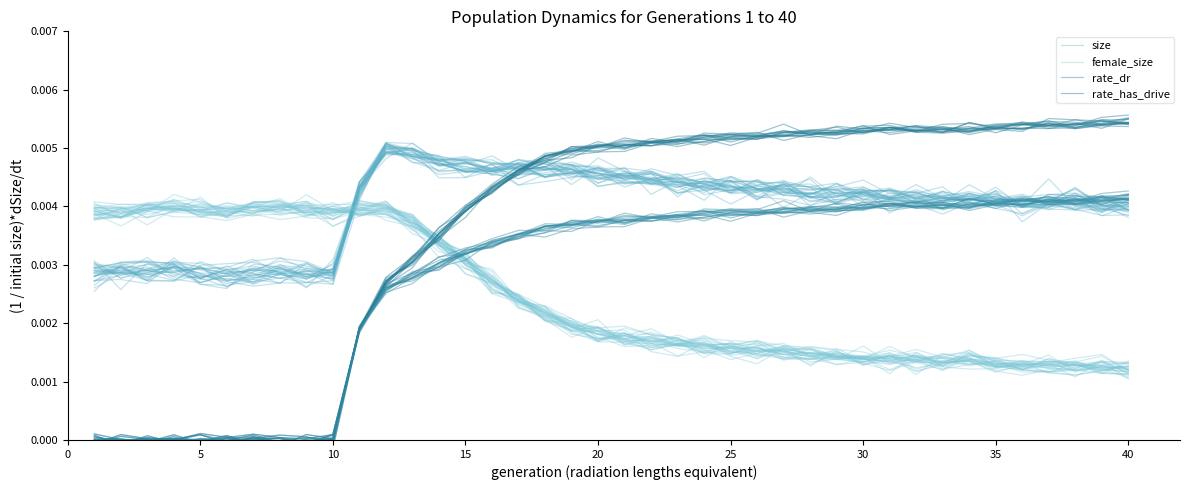

At which label is female_size closest to 0?

36